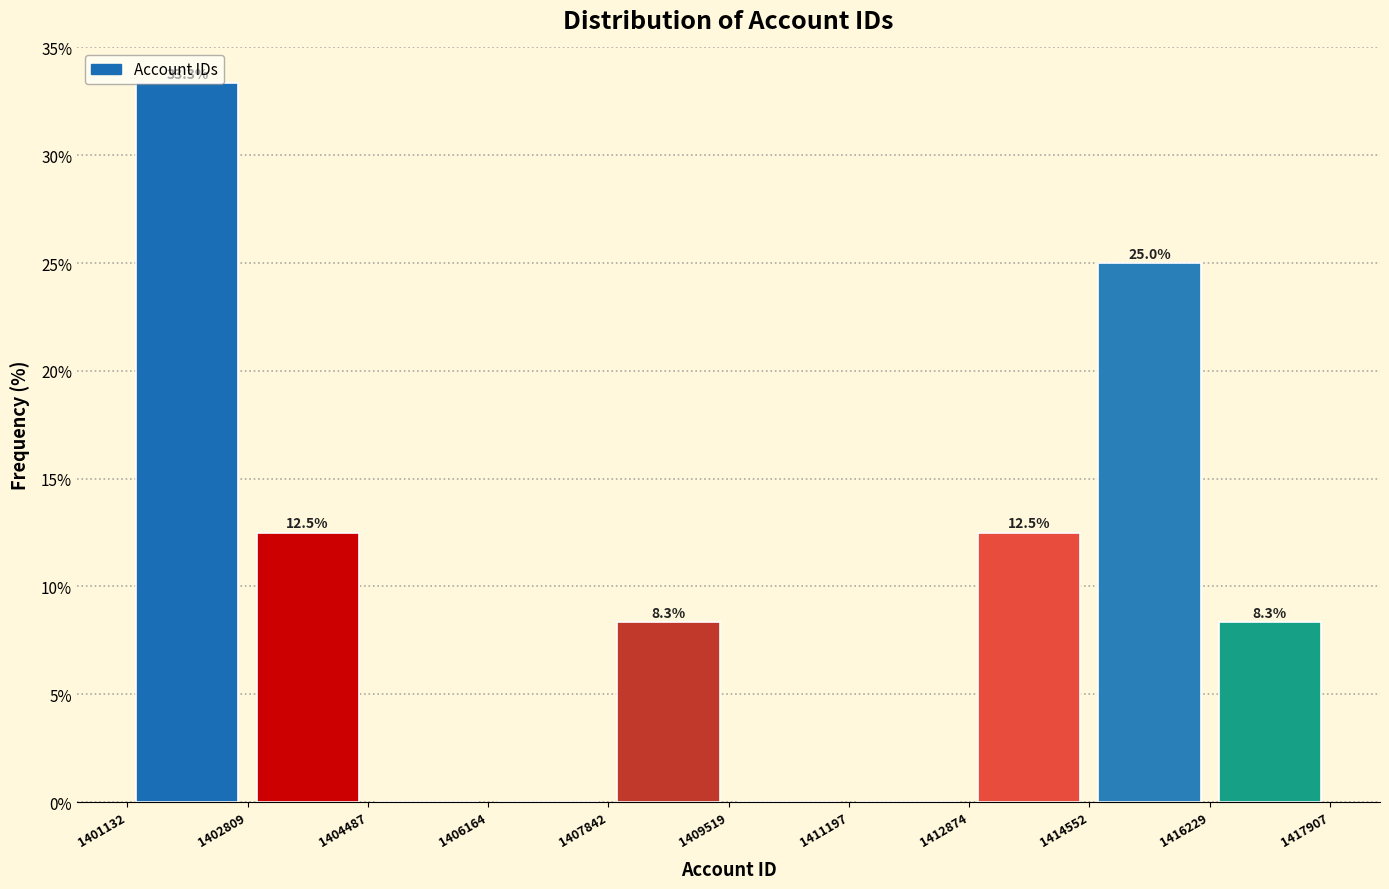

Which range on the x-axis has the tallest bar?

1401132 to 1402809